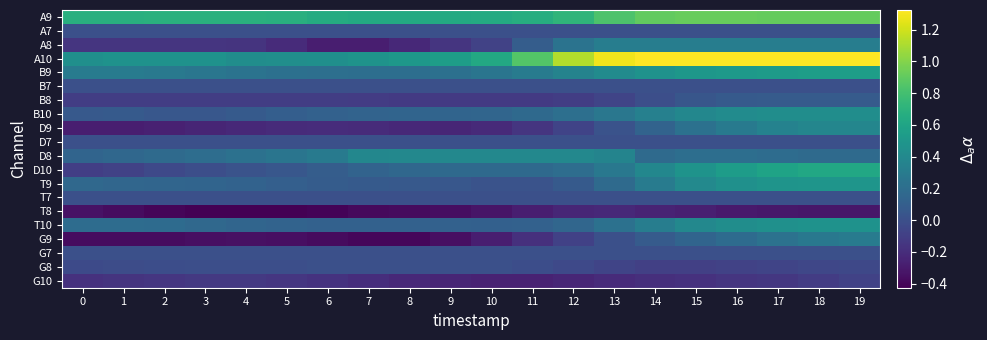

Reading left to right, list all the values displayed in this chart.

row_0: 0.7	0.7	0.7	0.7	0.7	0.7	0.7	0.6	0.6	0.6	0.6	0.7	0.7	0.8	0.9	0.9	0.9	0.9	0.9	0.9
row_1: 0.0	0.0	0.0	0.0	0.0	0.0	0.0	0.0	0.0	0.0	0.0	0.0	0.0	0.0	0.0	0.0	0.0	0.0	0.0	0.0
row_2: -0.2	-0.2	-0.2	-0.2	-0.2	-0.2	-0.3	-0.3	-0.2	-0.2	-0.1	0.1	0.2	0.3	0.3	0.3	0.3	0.3	0.3	0.3
row_3: 0.4	0.5	0.5	0.5	0.4	0.4	0.4	0.5	0.5	0.5	0.6	0.9	1.1	1.3	1.3	1.3	1.3	1.3	1.3	1.3
row_4: 0.3	0.3	0.3	0.3	0.2	0.2	0.2	0.2	0.2	0.2	0.3	0.3	0.4	0.4	0.5	0.5	0.5	0.5	0.6	0.6
row_5: 0.0	0.0	0.0	0.0	0.0	0.0	0.0	0.0	0.0	0.0	0.0	0.0	0.0	0.0	0.0	0.0	0.0	0.0	0.0	0.0
row_6: -0.1	-0.1	-0.1	-0.1	-0.1	-0.1	-0.1	-0.1	-0.1	-0.1	-0.1	-0.1	-0.1	-0.1	-0.0	0.0	0.1	0.1	0.1	0.1
row_7: 0.1	0.1	0.1	0.1	0.1	0.1	0.1	0.1	0.1	0.1	0.1	0.2	0.2	0.3	0.3	0.4	0.4	0.4	0.4	0.4
row_8: -0.3	-0.3	-0.3	-0.2	-0.2	-0.2	-0.2	-0.2	-0.2	-0.2	-0.2	-0.2	-0.1	0.0	0.1	0.2	0.3	0.3	0.4	0.4
row_9: 0.0	0.0	0.0	0.0	0.0	0.0	0.0	0.0	0.0	0.0	0.0	0.0	0.0	0.0	0.0	0.0	0.0	0.0	0.0	0.0
row_10: 0.1	0.2	0.2	0.2	0.2	0.3	0.3	0.4	0.4	0.4	0.4	0.4	0.4	0.4	0.2	0.2	0.2	0.2	0.2	0.2
row_11: -0.1	-0.1	-0.0	-0.0	0.0	0.1	0.1	0.1	0.2	0.2	0.2	0.2	0.2	0.3	0.4	0.5	0.5	0.6	0.6	0.6
row_12: 0.2	0.2	0.1	0.1	0.1	0.1	0.1	0.1	0.1	0.0	0.0	0.0	0.1	0.2	0.3	0.4	0.5	0.5	0.5	0.5
row_13: 0.0	0.0	0.0	0.0	0.0	0.0	0.0	0.0	0.0	0.0	0.0	0.0	0.0	0.0	0.0	0.0	0.0	0.0	0.0	0.0
row_14: -0.3	-0.4	-0.4	-0.4	-0.4	-0.4	-0.4	-0.4	-0.4	-0.4	-0.3	-0.3	-0.2	-0.2	-0.3	-0.3	-0.3	-0.3	-0.3	-0.3
row_15: 0.2	0.2	0.2	0.2	0.1	0.1	0.1	0.1	0.1	0.1	0.1	0.1	0.2	0.2	0.3	0.4	0.4	0.5	0.5	0.5
row_16: -0.4	-0.4	-0.4	-0.4	-0.4	-0.4	-0.4	-0.4	-0.4	-0.4	-0.3	-0.2	-0.1	0.0	0.1	0.1	0.2	0.2	0.3	0.3
row_17: 0.0	0.0	0.0	0.0	0.0	0.0	0.0	0.0	0.0	0.0	0.0	0.0	0.0	0.0	0.0	0.0	0.0	0.0	0.0	0.0
row_18: -0.0	-0.0	-0.0	-0.0	-0.0	-0.0	-0.0	-0.0	-0.0	0.0	-0.0	-0.0	-0.0	-0.1	-0.1	-0.1	-0.1	-0.1	-0.1	-0.0
row_19: -0.2	-0.2	-0.1	-0.1	-0.1	-0.2	-0.2	-0.2	-0.2	-0.2	-0.3	-0.3	-0.2	-0.2	-0.2	-0.2	-0.2	-0.1	-0.1	-0.1